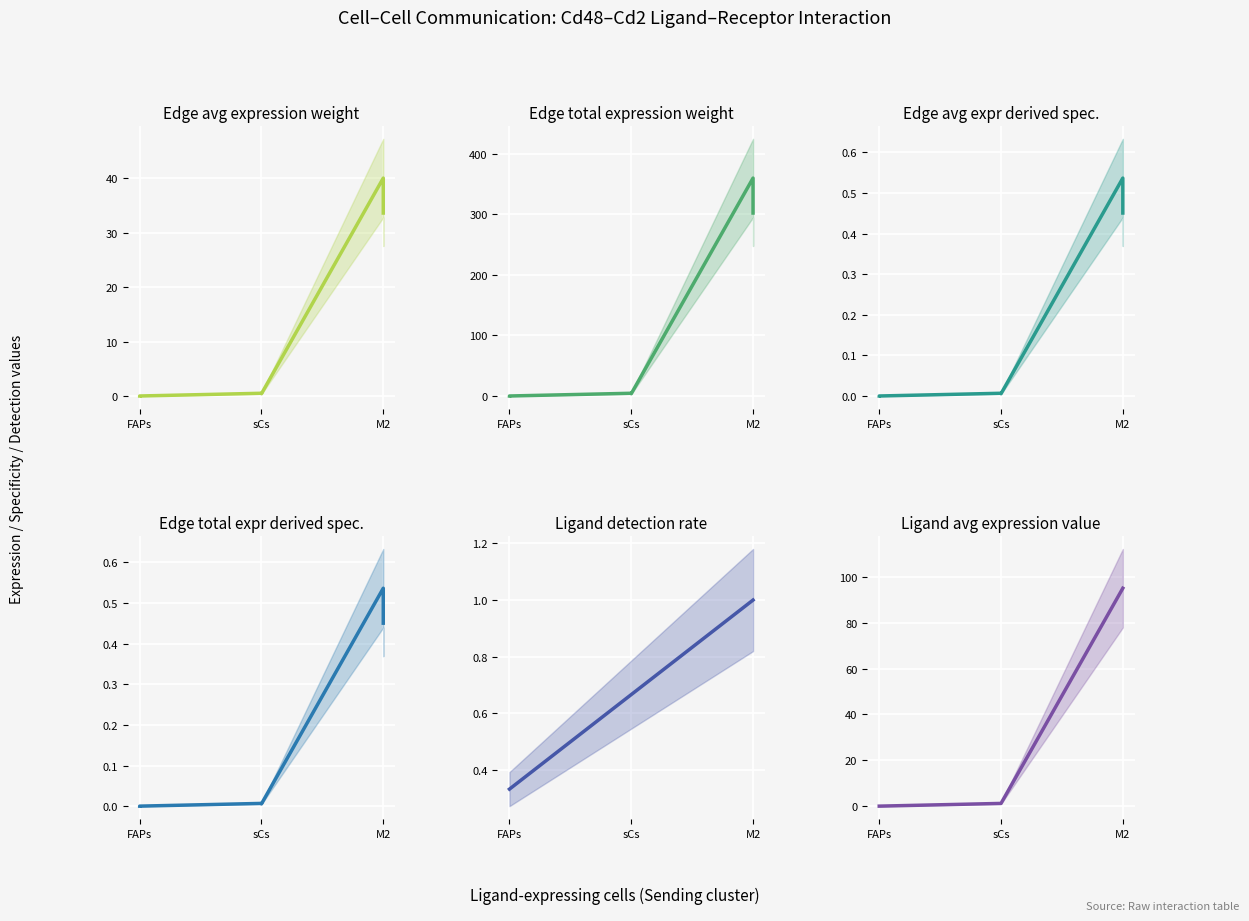

Is this an area chart (filled region under the line)?

No